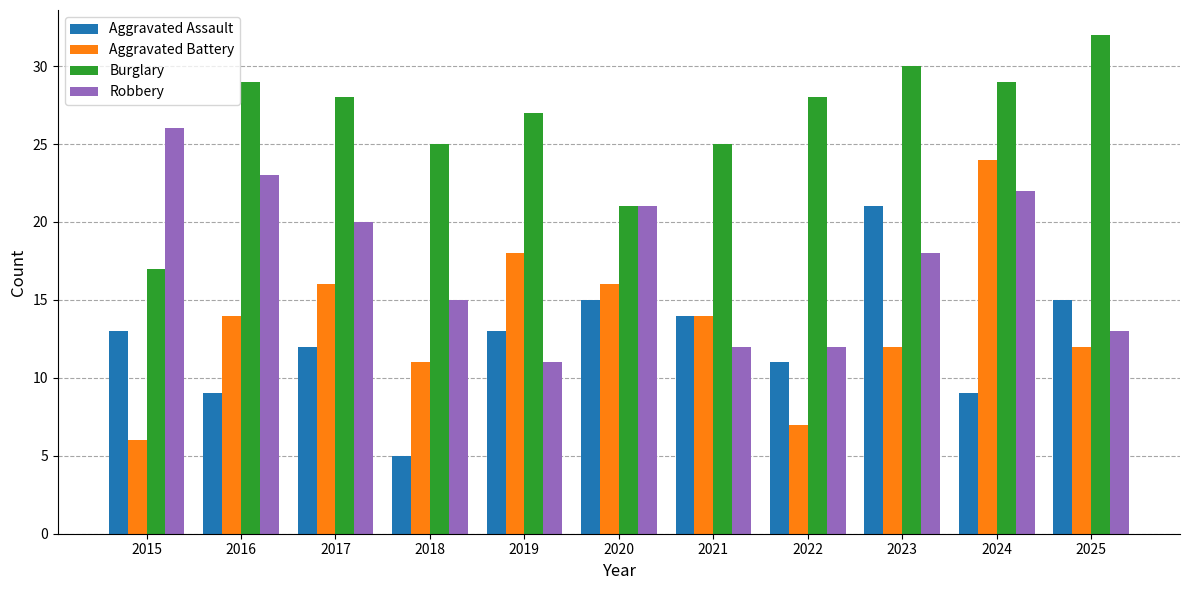

Where does the Robbery series first go above 18?

2015